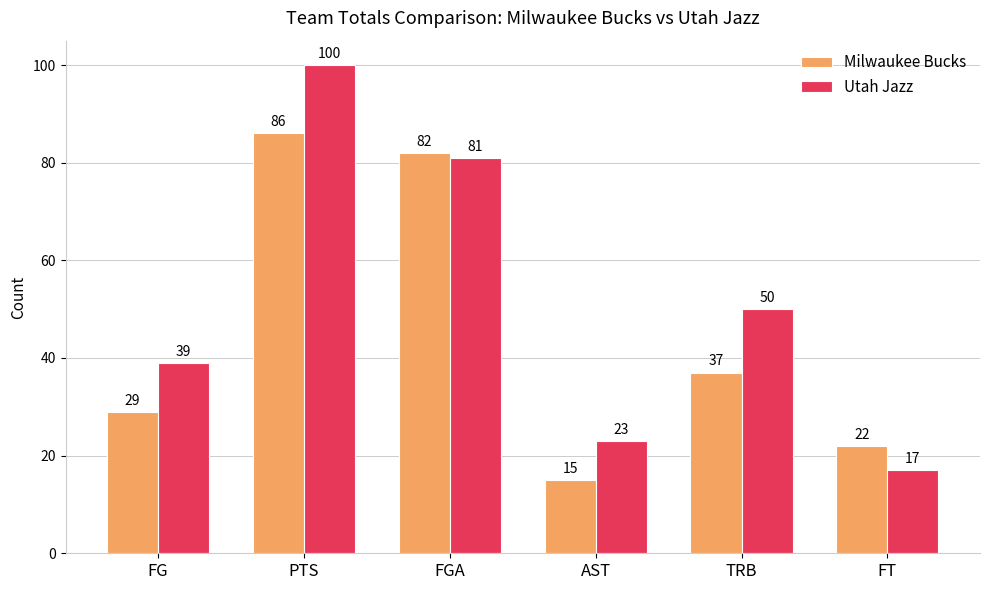

Rank the series at FG from lowest to highest value.

Milwaukee Bucks, Utah Jazz